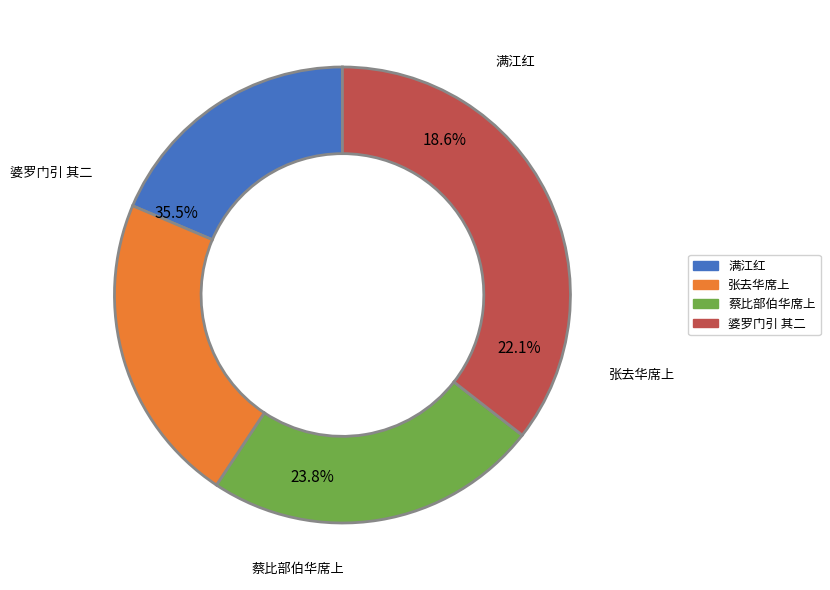

To the nearest percent, what is the difference between the 满江红 八月十三张向华席上作 and 张去华席上听妓 slice percentages?

3%